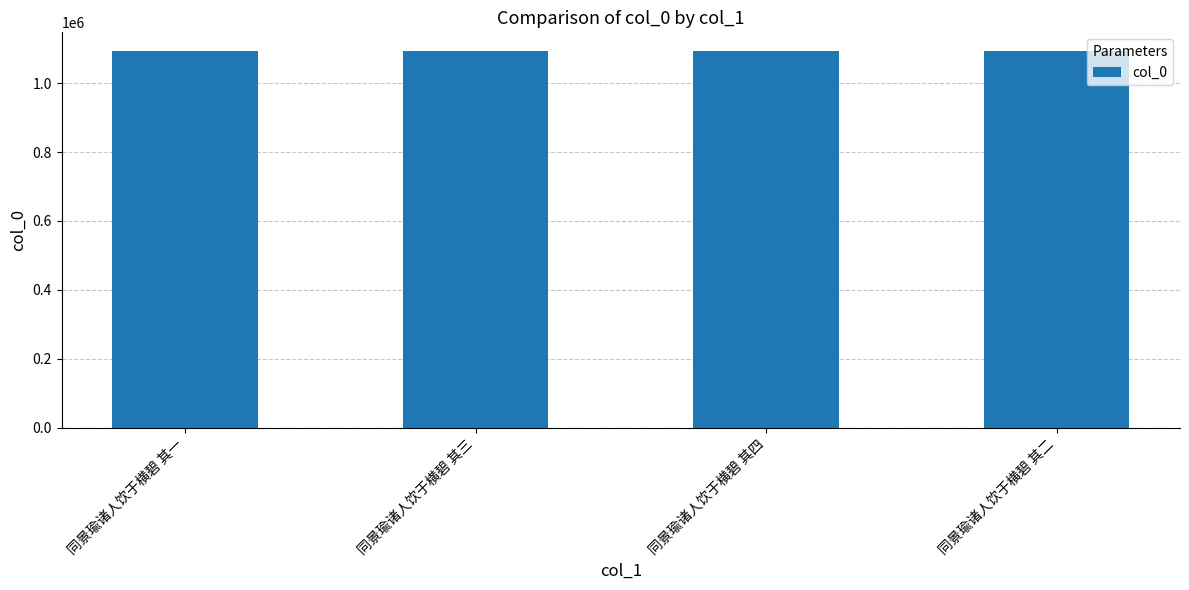

What is the sum of the values at 同景瑜诸人饮于横碧 其二 and 同景瑜诸人饮于横碧 其四?

2185952